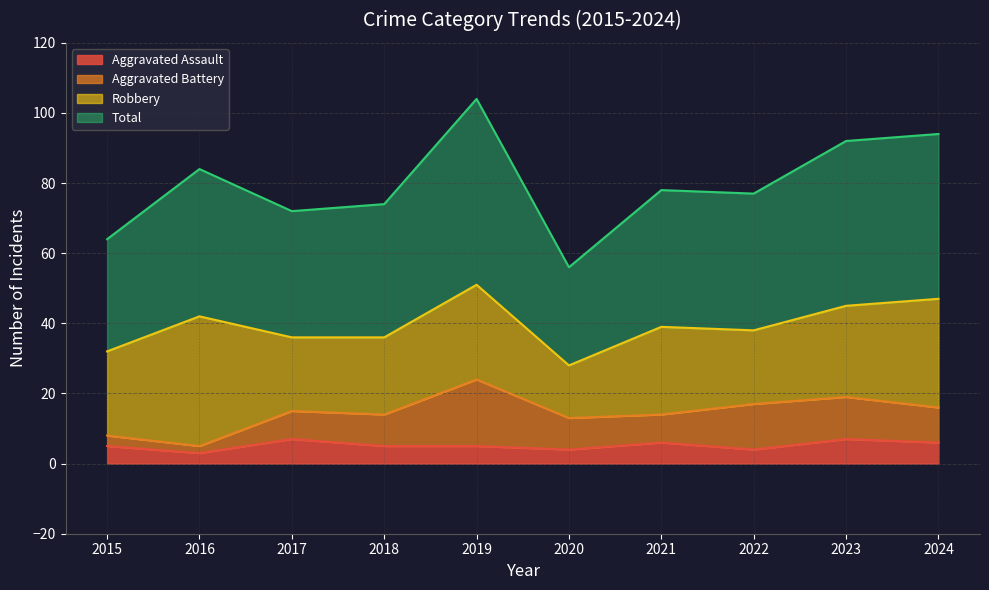

Is it true that Total equals 74 at 2018?

True